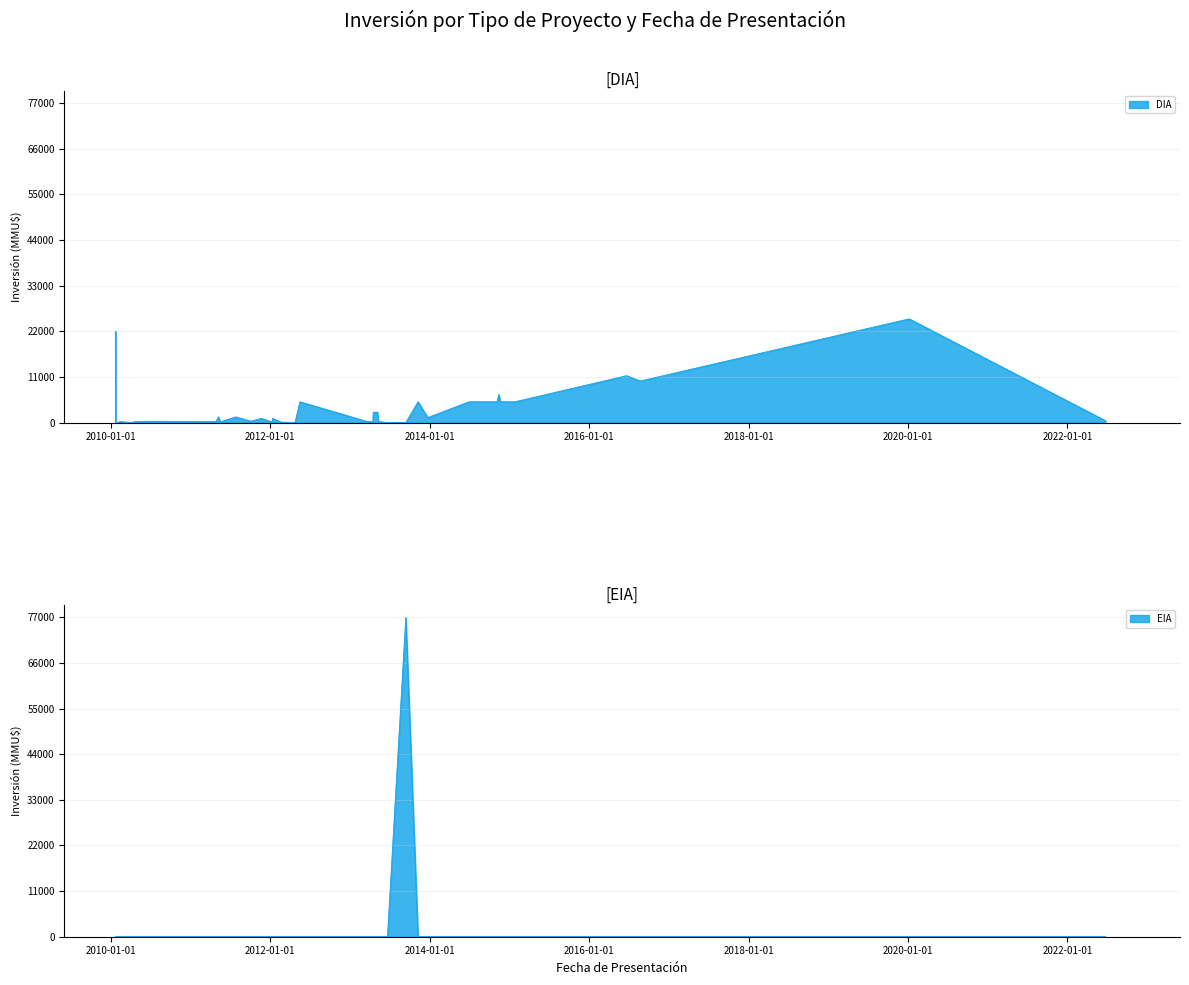

What are all the series names shown in the legend?

DIA, EIA